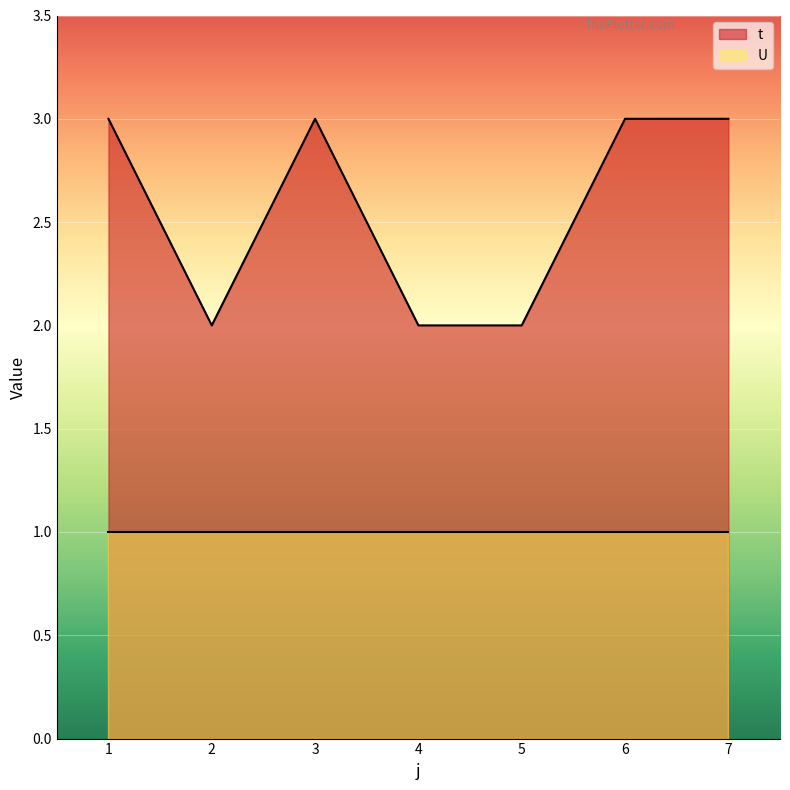

Reading left to right, transcribe all the data shown in this chart.

1=3	2=2	3=3	4=2	5=2	6=3	7=3